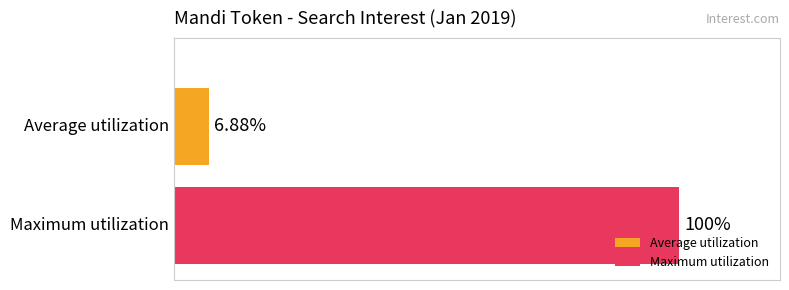

Rank the series by their average value, from lowest to highest.

Average utilization, Maximum utilization